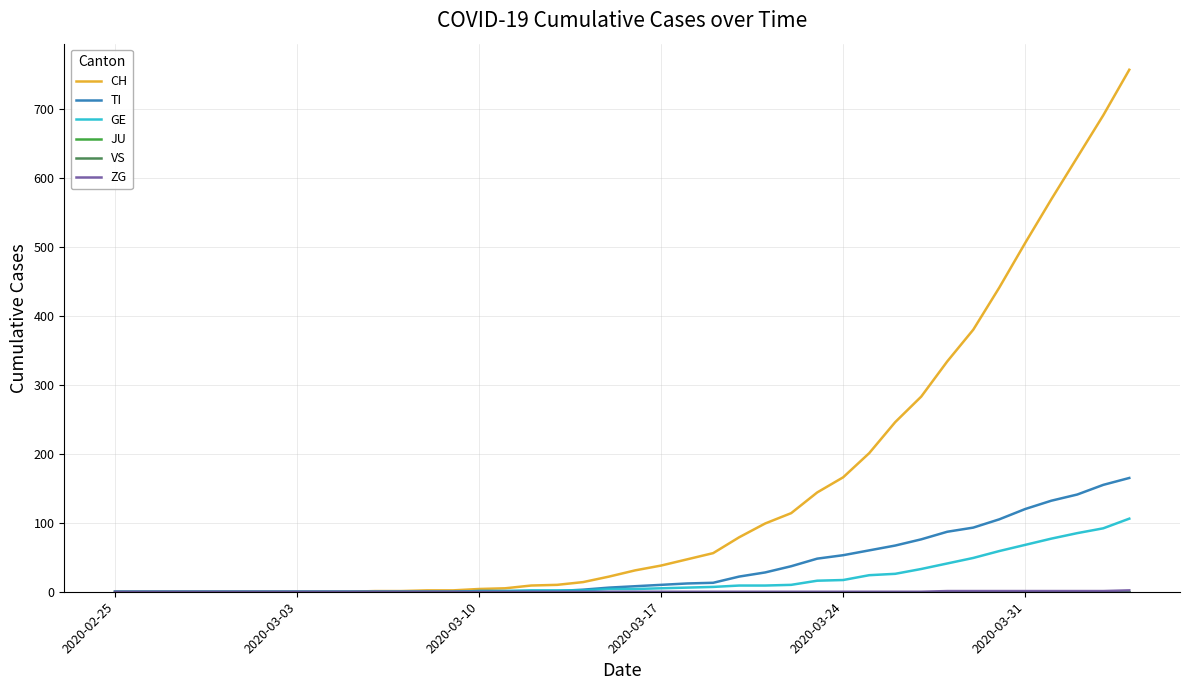

Is this an area chart (filled region under the line)?

No